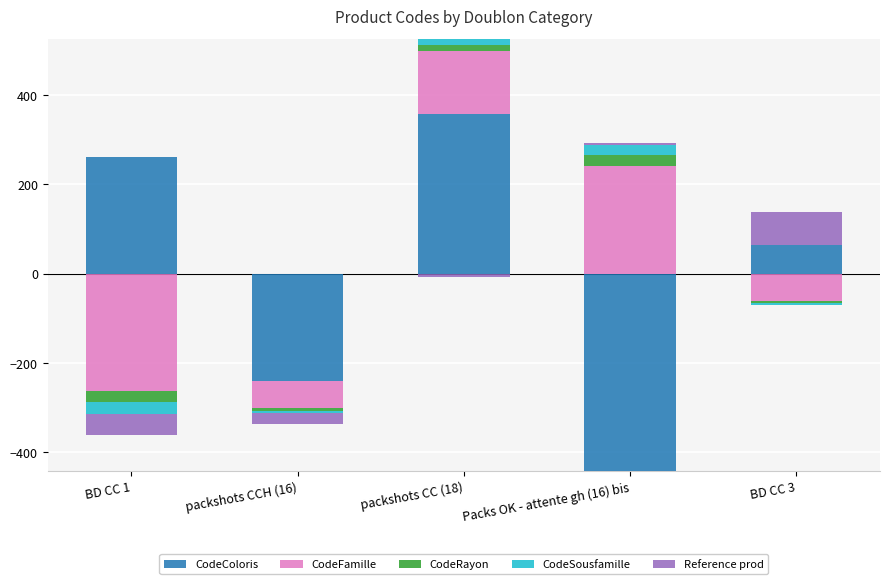

How many bars are there in each group?

5